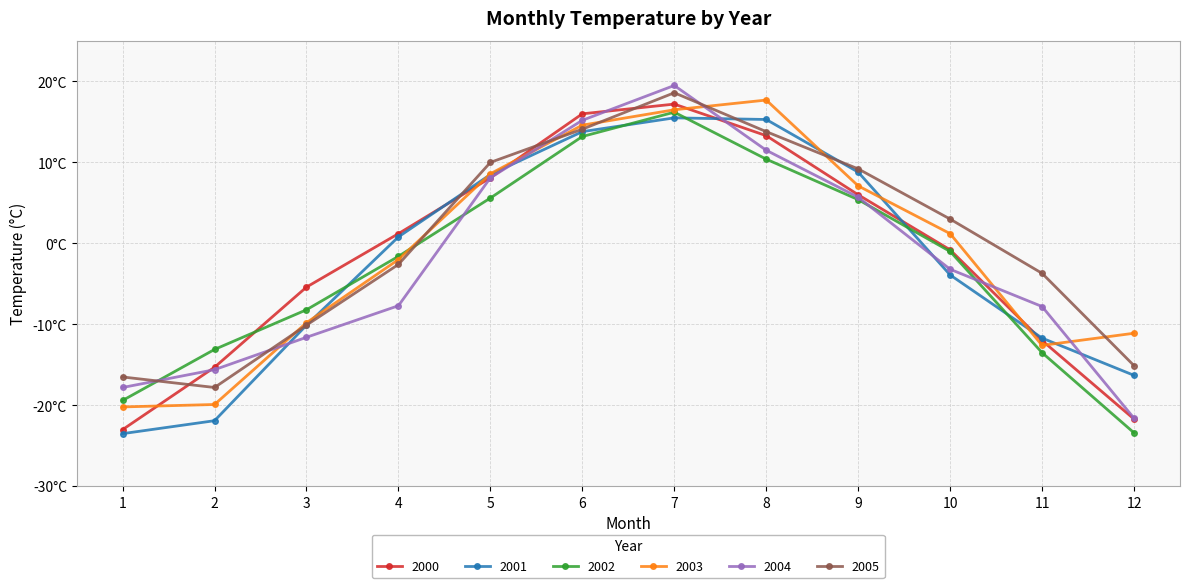

Does the chart have visible grid lines?

Yes